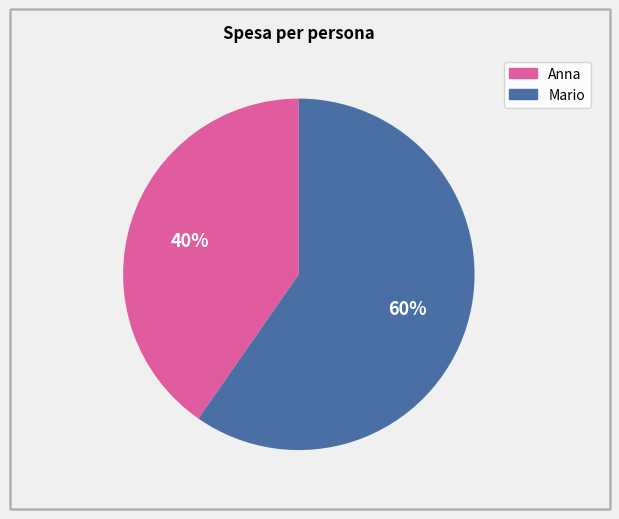

How many segments does this pie chart have?

2